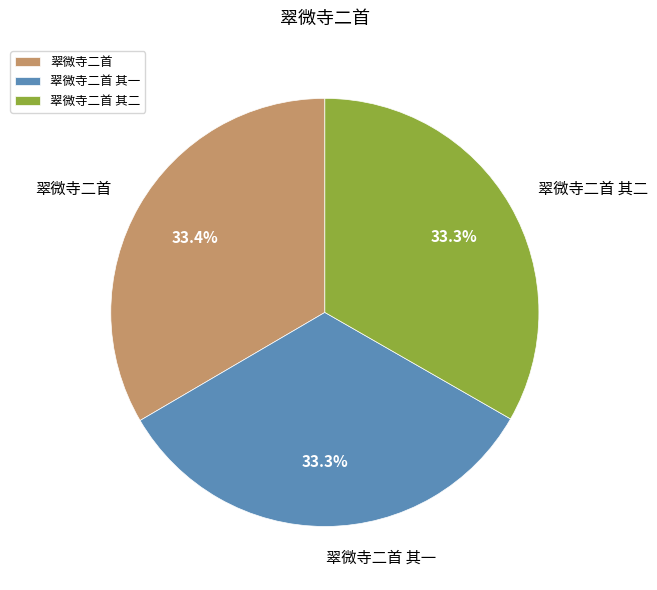

Is there any slice that represents more than half of the pie?

No